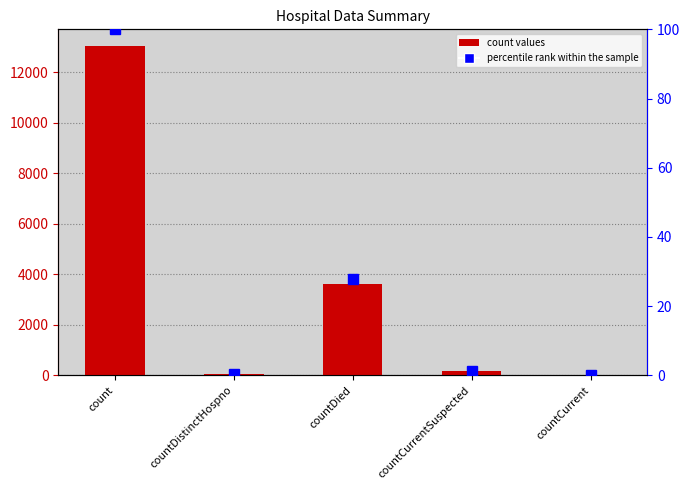

How many series are shown in this chart?

2